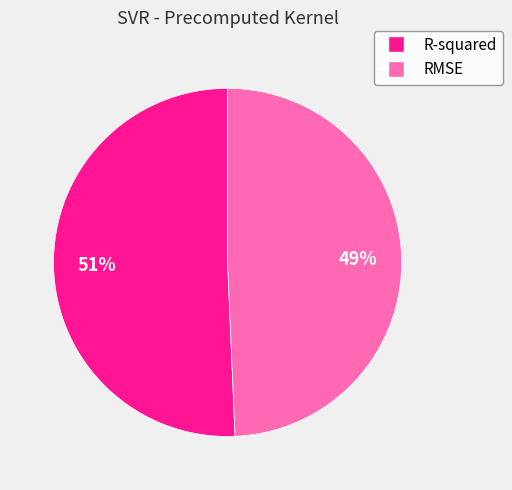

Is it true that RMSE is 49% of the pie?

True